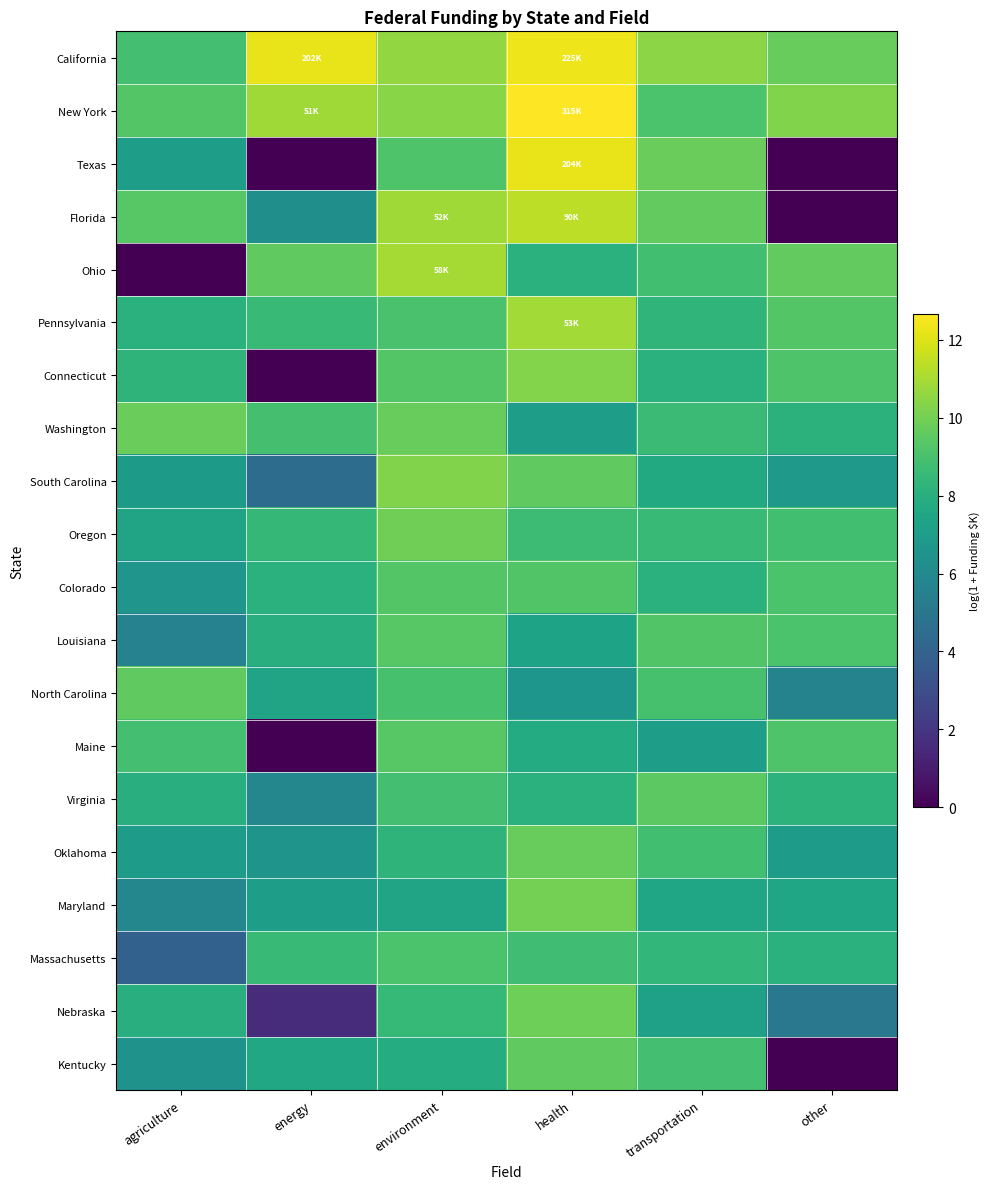

Reading right to left, what are all the values shown in this chart?

California: other=9.7	transportation=10.5	health=12.3	environment=10.6	energy=12.2	agriculture=8.9
New York: other=10.3	transportation=9.1	health=12.7	environment=10.4	energy=10.8	agriculture=9.3
Texas: other=0.0	transportation=9.8	health=12.2	environment=9.2	energy=0.0	agriculture=7.1
Florida: other=0.0	transportation=9.6	health=11.4	environment=10.9	energy=6.3	agriculture=9.4
Ohio: other=9.6	transportation=8.8	health=8.1	environment=11.0	energy=9.6	agriculture=0.0
Pennsylvania: other=9.3	transportation=8.3	health=10.9	environment=9.0	energy=8.6	agriculture=8.1
Connecticut: other=9.2	transportation=8.1	health=10.3	environment=9.3	energy=0.0	agriculture=8.3
Washington: other=8.1	transportation=8.6	health=7.1	environment=9.7	energy=8.9	agriculture=9.8
South Carolina: other=6.8	transportation=7.7	health=9.6	environment=10.2	energy=4.5	agriculture=6.9
Oregon: other=8.8	transportation=8.6	health=8.7	environment=9.9	energy=8.4	agriculture=7.4
Colorado: other=9.1	transportation=8.1	health=9.2	environment=9.3	energy=8.1	agriculture=6.6
Louisiana: other=9.1	transportation=9.2	health=7.3	environment=9.4	energy=8.0	agriculture=5.6
North Carolina: other=5.7	transportation=9.0	health=6.7	environment=9.0	energy=7.4	agriculture=9.6
Maine: other=9.2	transportation=7.0	health=7.8	environment=9.4	energy=0.0	agriculture=8.9
Virginia: other=8.2	transportation=9.5	health=8.1	environment=8.9	energy=5.9	agriculture=7.9
Oklahoma: other=7.0	transportation=8.8	health=9.7	environment=8.2	energy=6.5	agriculture=7.0
Maryland: other=7.4	transportation=7.5	health=10.0	environment=7.4	energy=7.1	agriculture=5.9
Massachusetts: other=8.1	transportation=8.4	health=8.8	environment=9.1	energy=8.5	agriculture=3.9
Nebraska: other=5.1	transportation=7.3	health=9.9	environment=8.5	energy=1.6	agriculture=8.0
Kentucky: other=0.0	transportation=8.9	health=9.6	environment=7.8	energy=7.6	agriculture=6.4